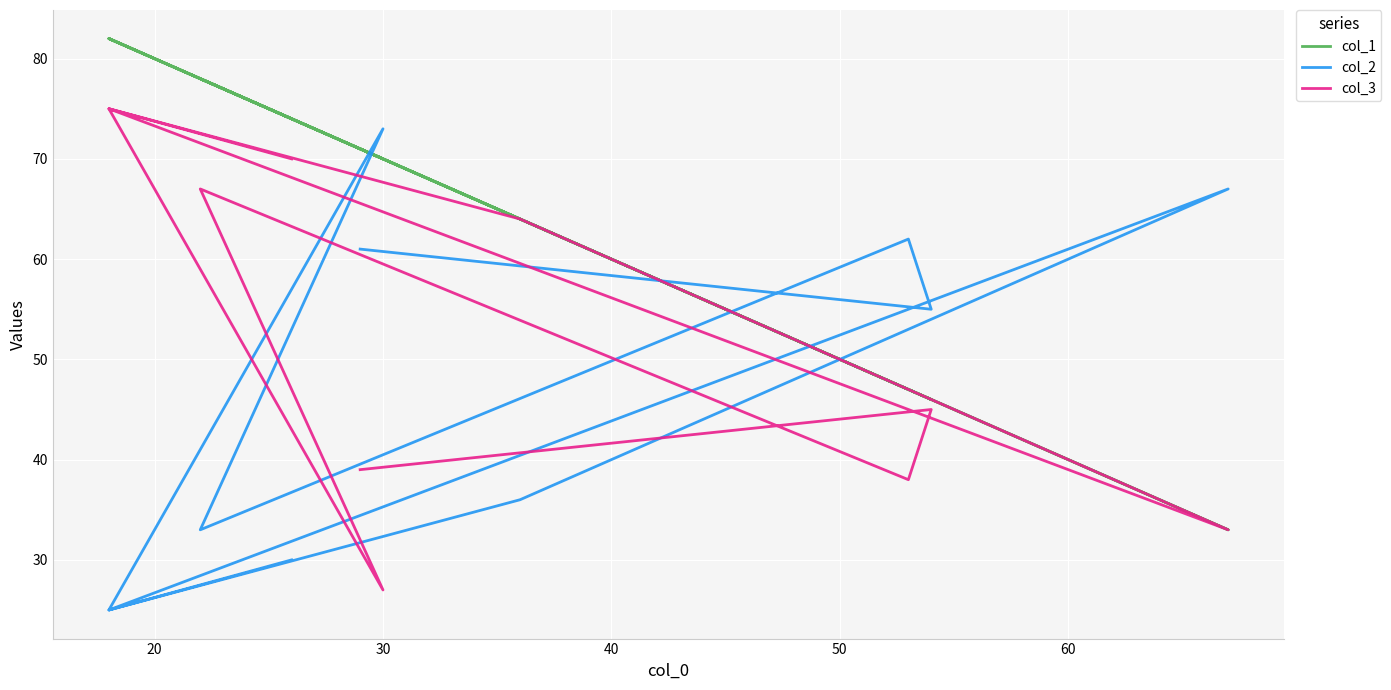

At how many categories does at least one series exceed 63?

8